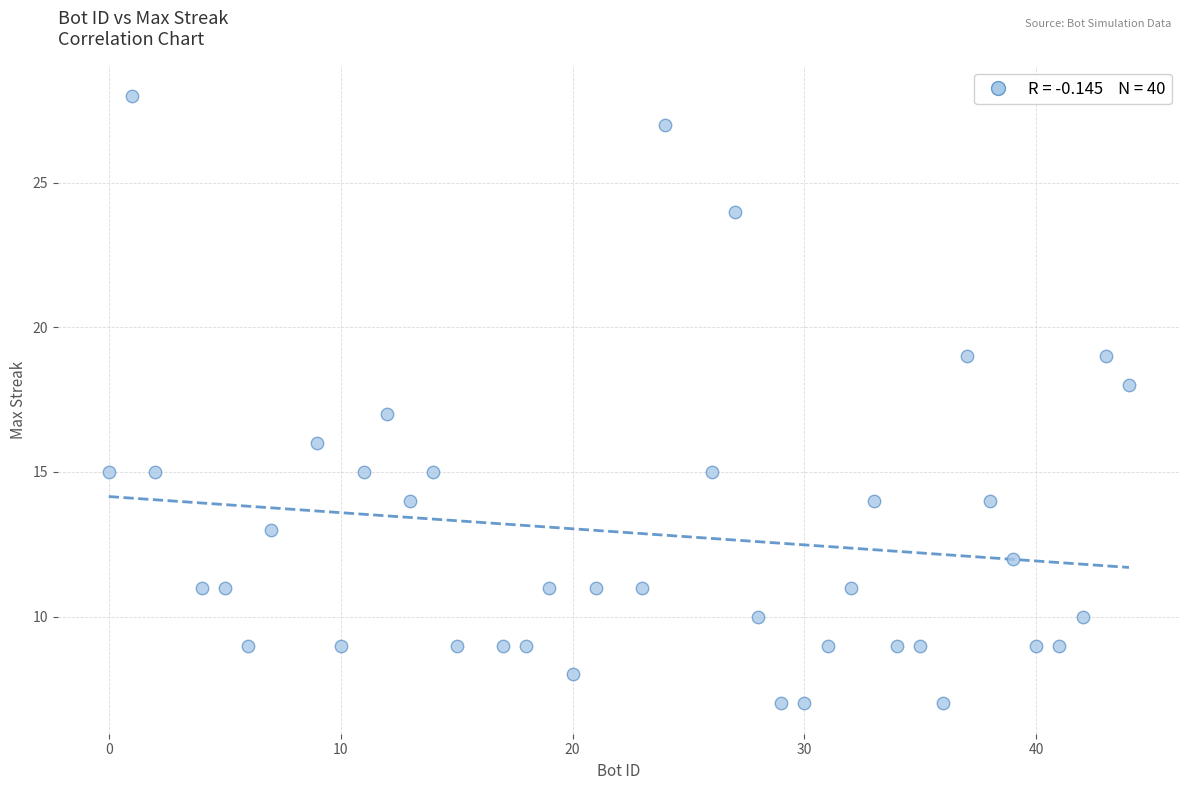

What is the range of X values (max minus min)?

44